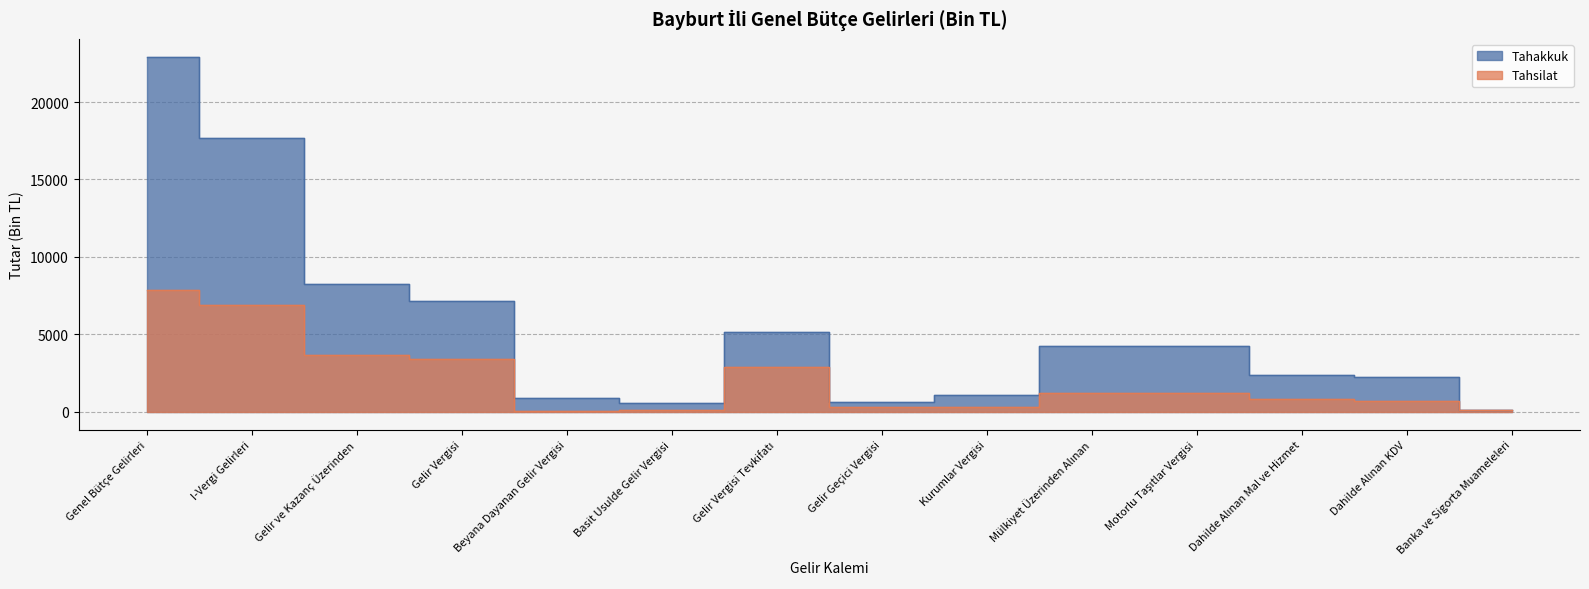

True or false: Tahsilat has a value of 3378 at Gelir Vergisi.

True